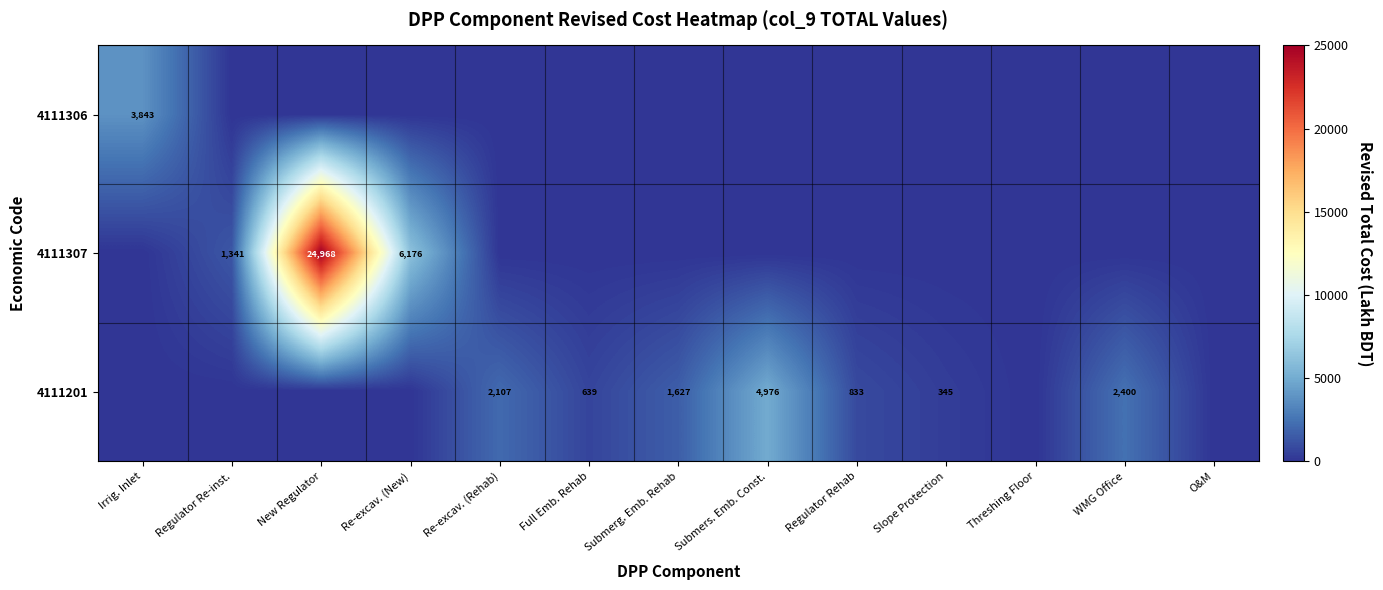

True or false: 4111307 has a value of 788 at Regulator Re-inst..

False